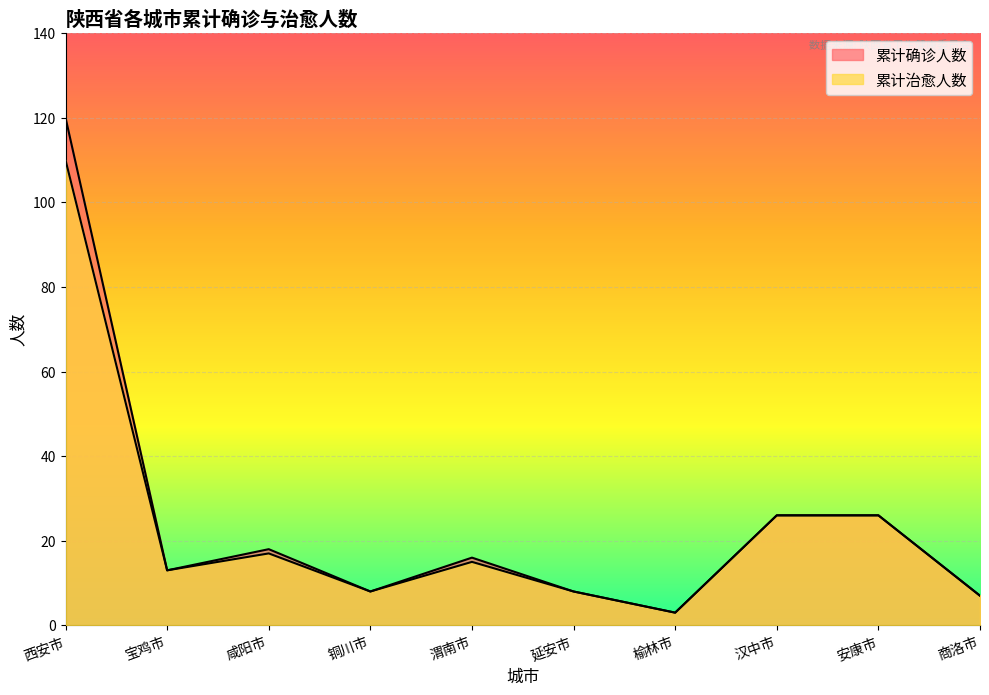

What is the sum of all 累计确诊人数 values?

245